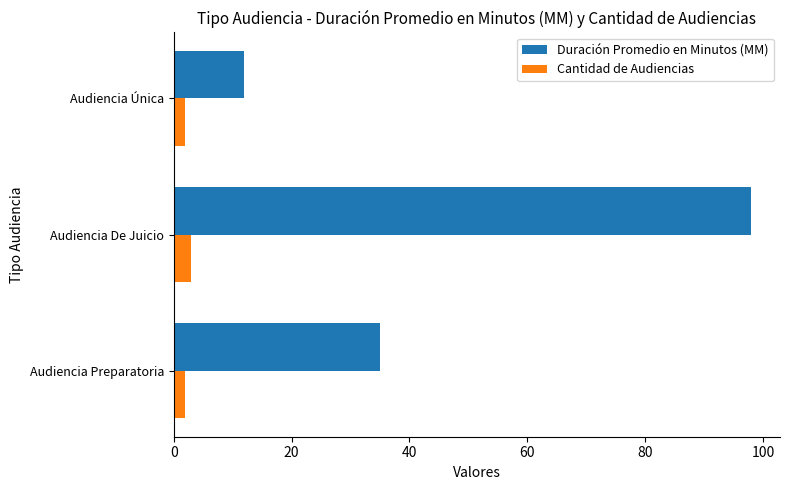

At which label is Duración Promedio en Minutos (MM) closest to 55?

Audiencia Preparatoria